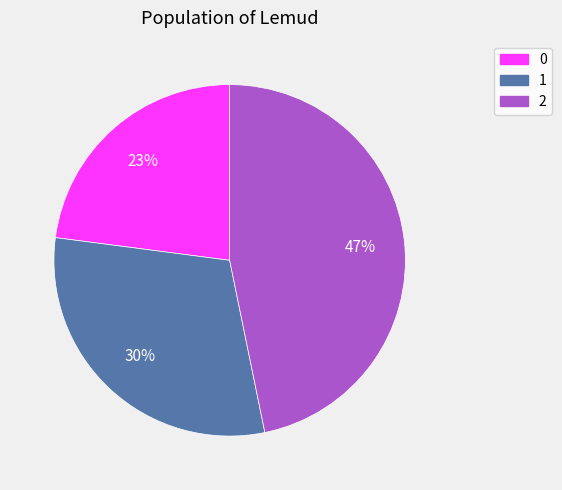

Is it true that 1 is 30% of the pie?

True